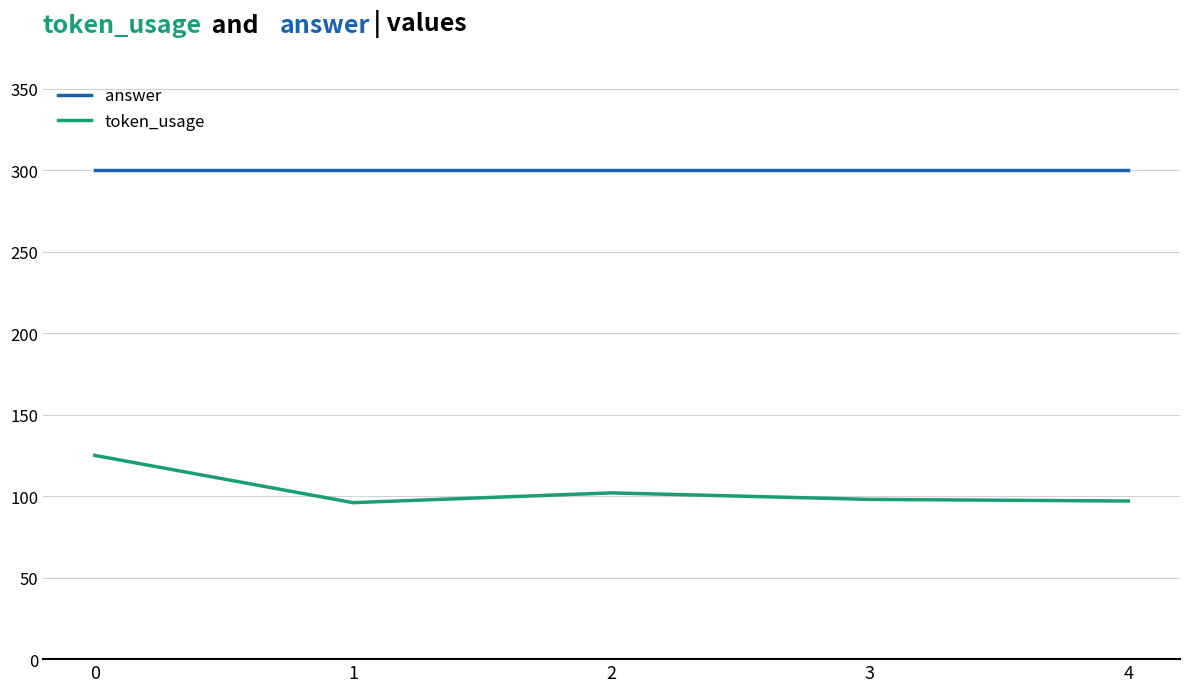

Rank the series by their maximum value, from lowest to highest.

token_usage, answer